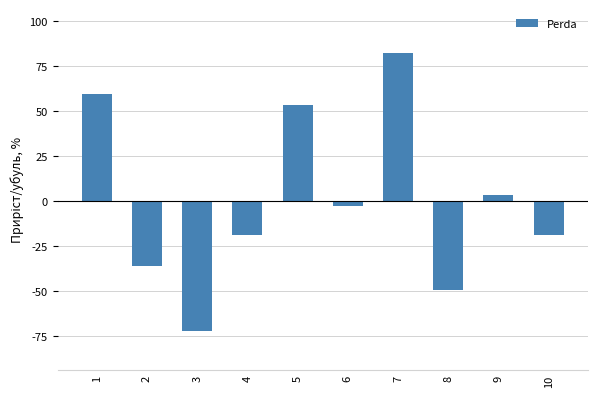

Where is the data nearest to the value 4?

9